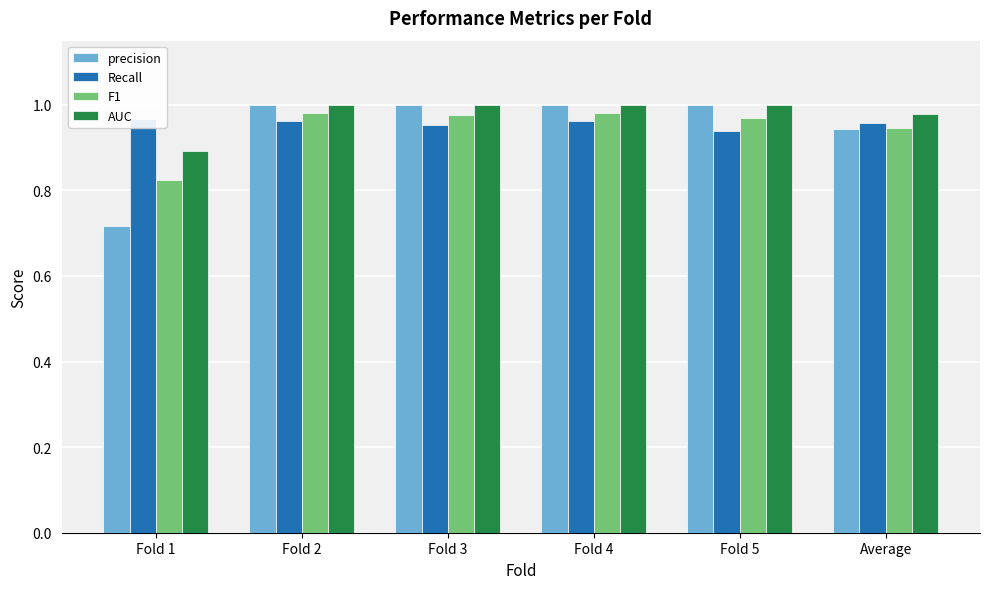

Are the bars horizontal?

No